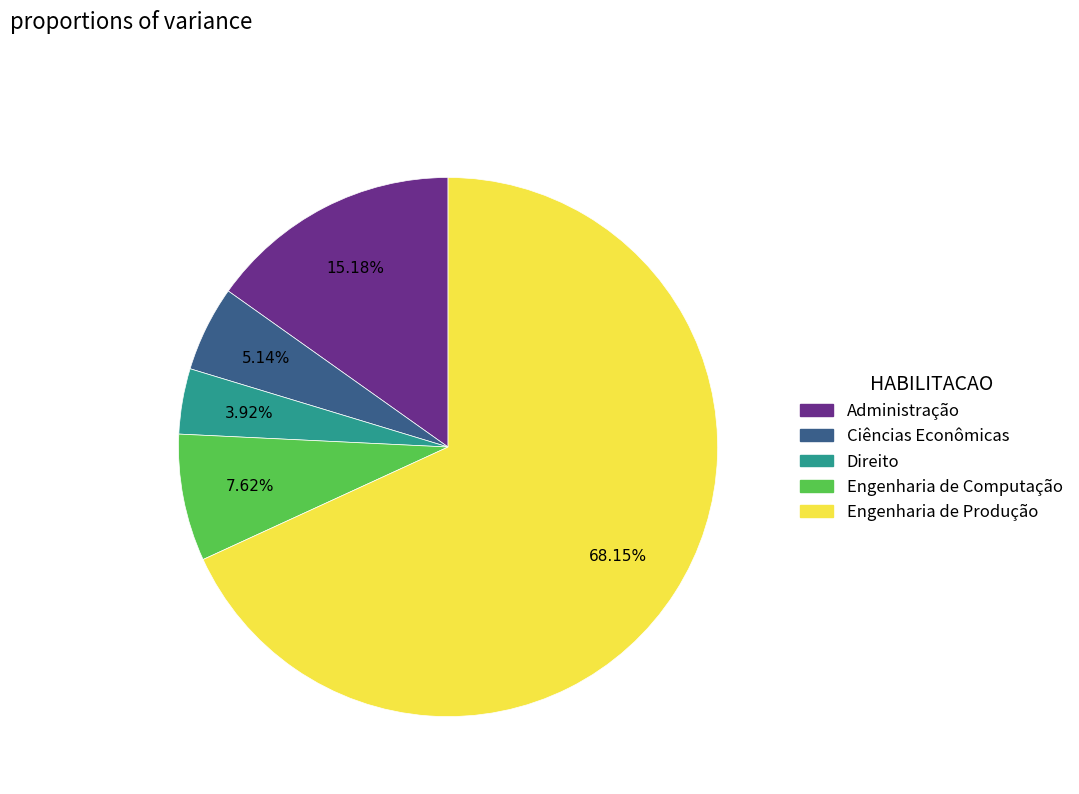

What is the ratio of the value at Engenharia de Produção to the value at Engenharia de Computação?

8.9